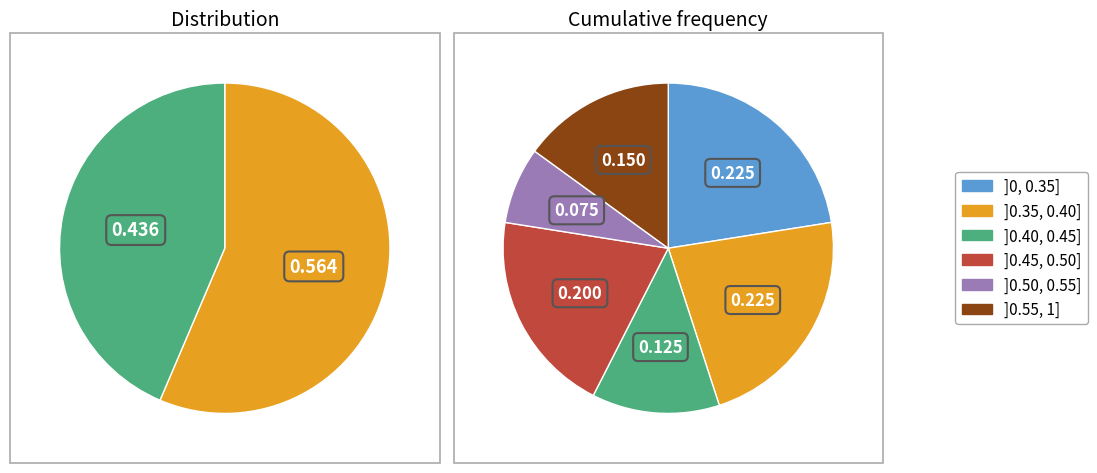

Count the number of slices in the pie.

2